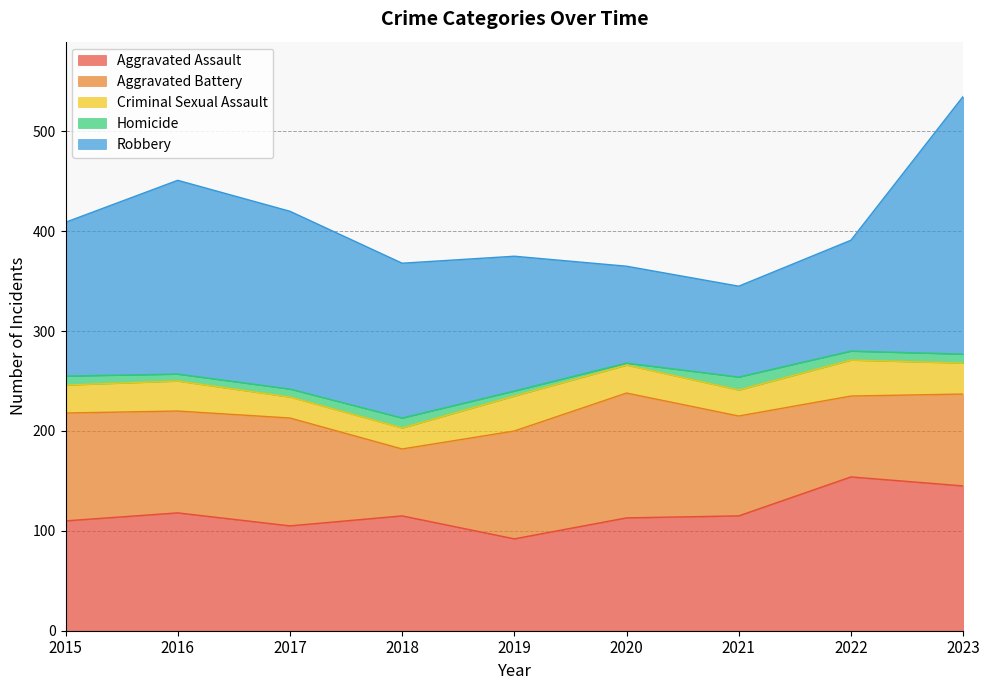

Does the chart display data point markers on the line(s)?

No